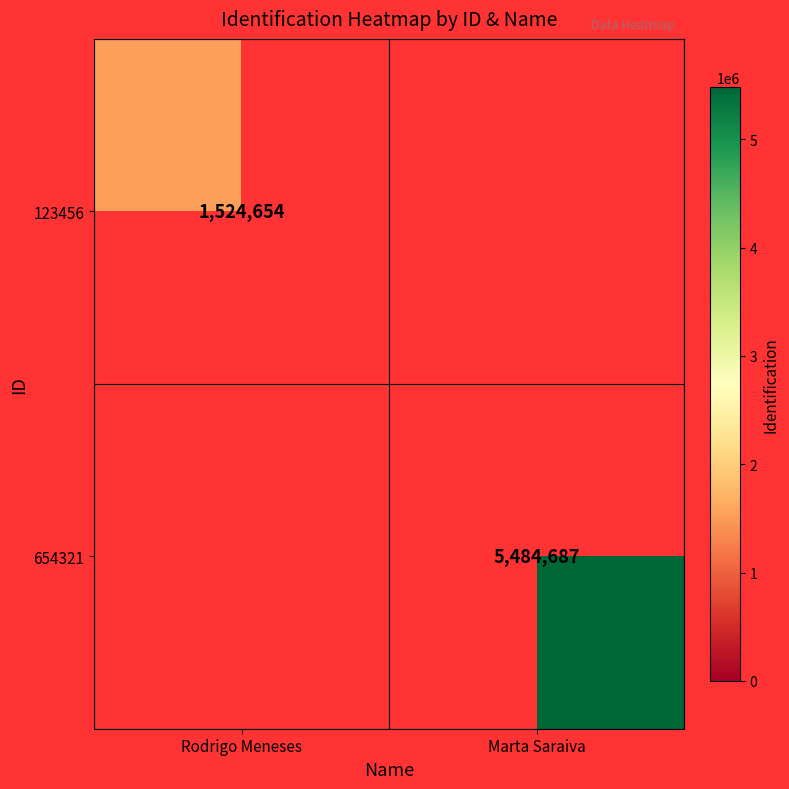

The 654321 series shows 7529716 at Marta Saraiva. True or false?

False